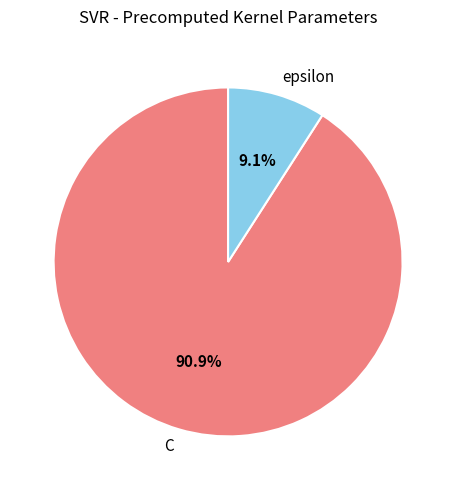

Rank the categories by value from lowest to highest.

epsilon, C